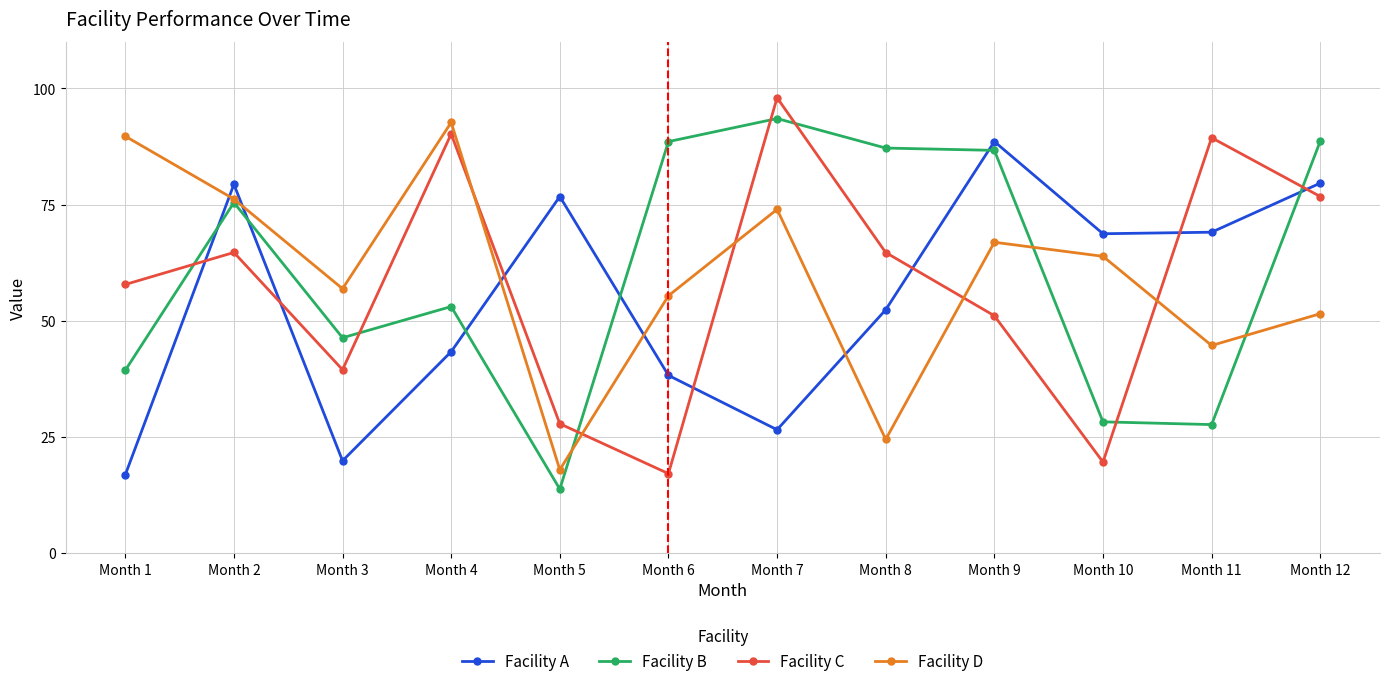

At which label is Facility C closest to 57?

Month 1